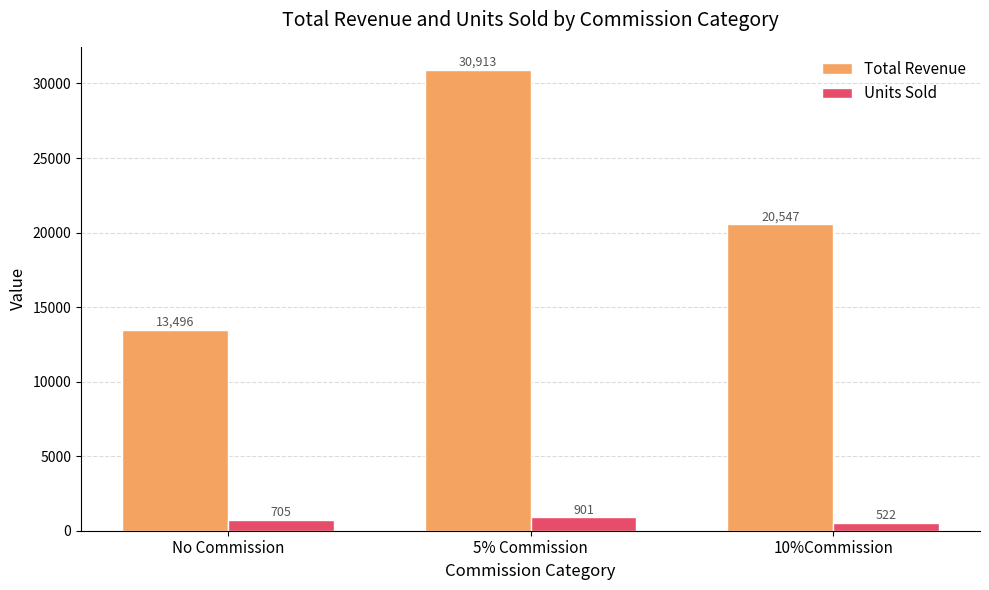

What position from the right is No Commission?

3